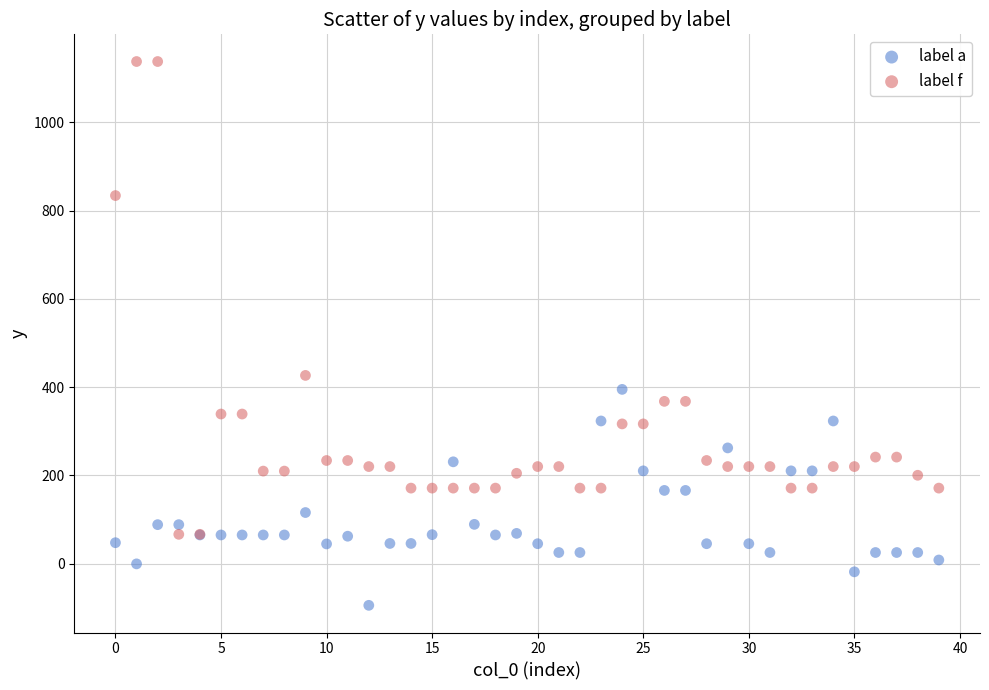

In the label f series, what Y value is closest to 602?

426.5